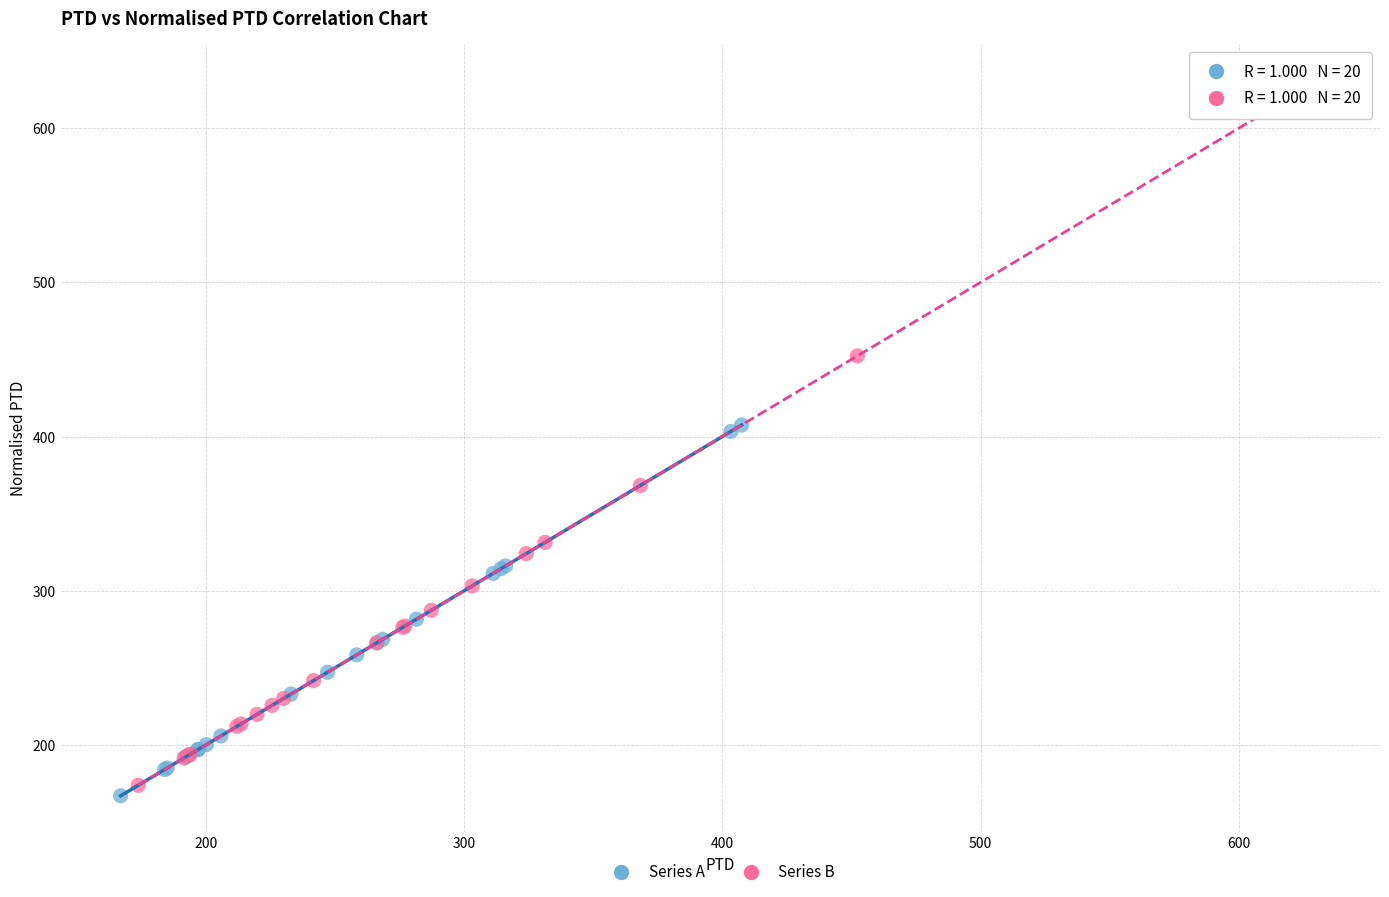

Which series has the largest Y range (max minus min)?

Series B